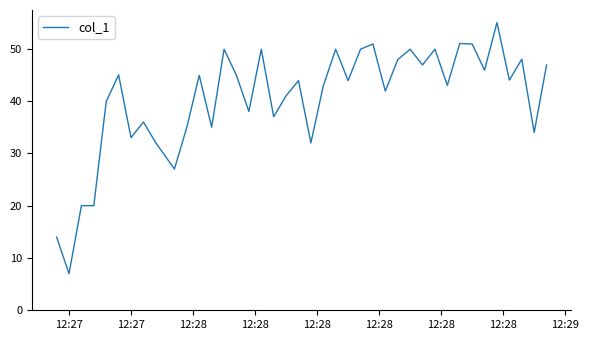

What is the maximum value shown in the chart?

55.0